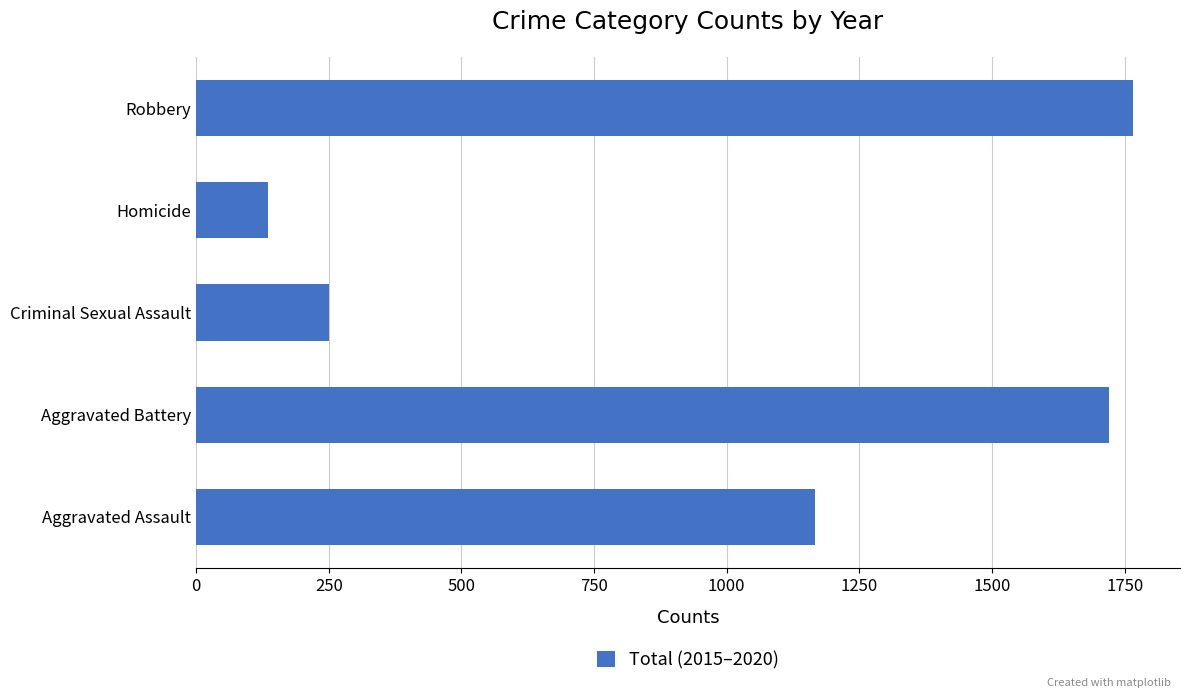

Reading top to bottom, list all the values displayed in this chart.

1766	136	251	1721	1166